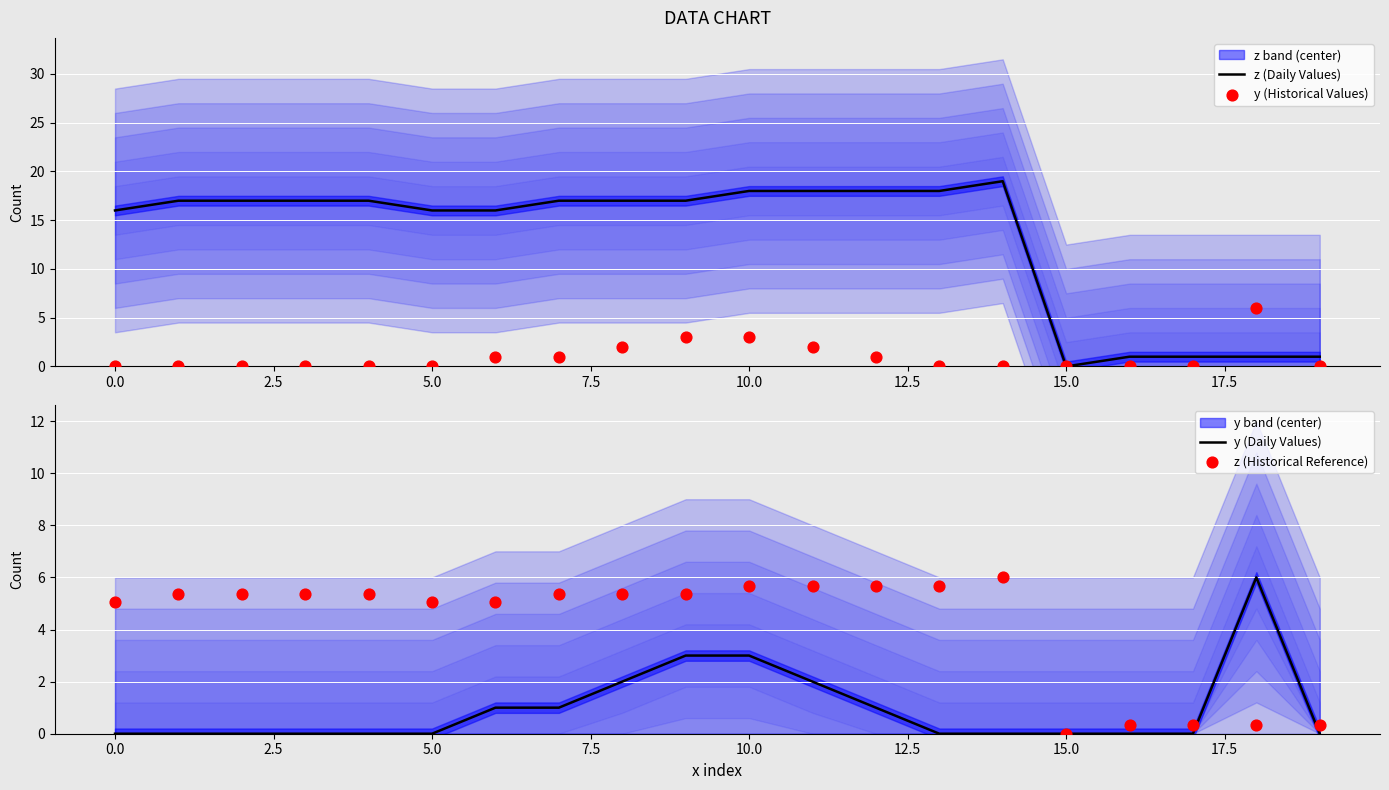

What are all the series names shown in the legend?

z (Daily Values), y (Historical Values), y (Daily Values), z (Historical Reference)